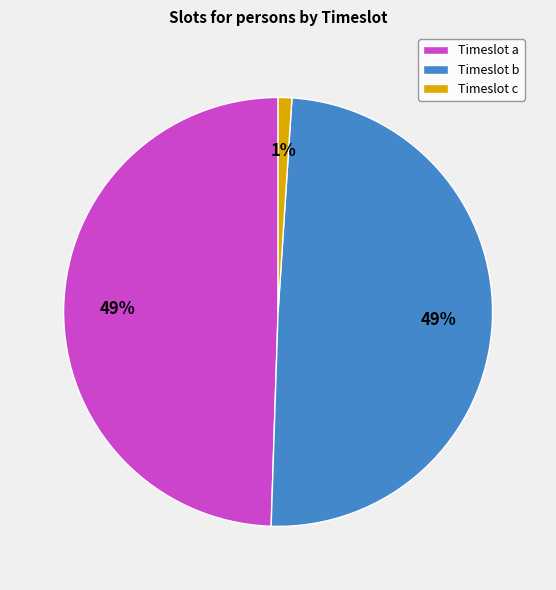

What percentage is the Timeslot c slice, to the nearest percent?

1%